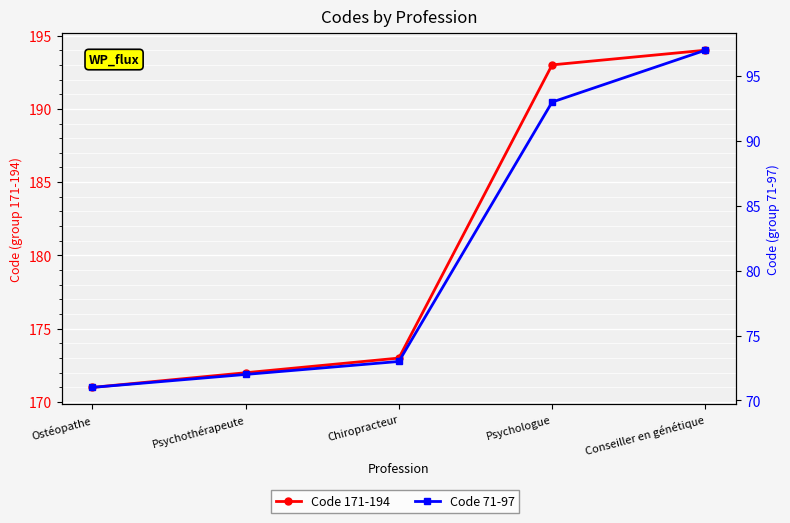

Which category has the highest value in the Code 71-97 series?

Conseiller en génétique